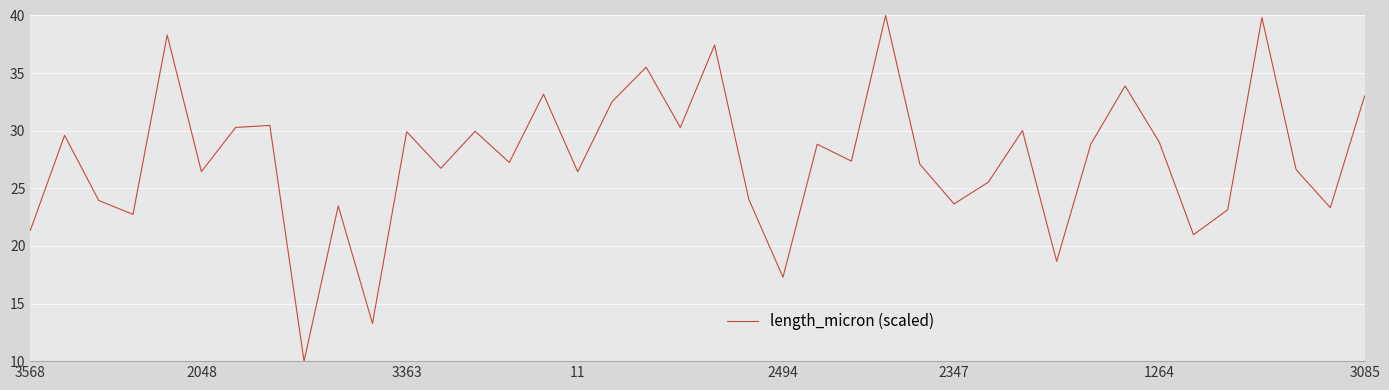

What is the difference between the maximum and minimum values?

30.0